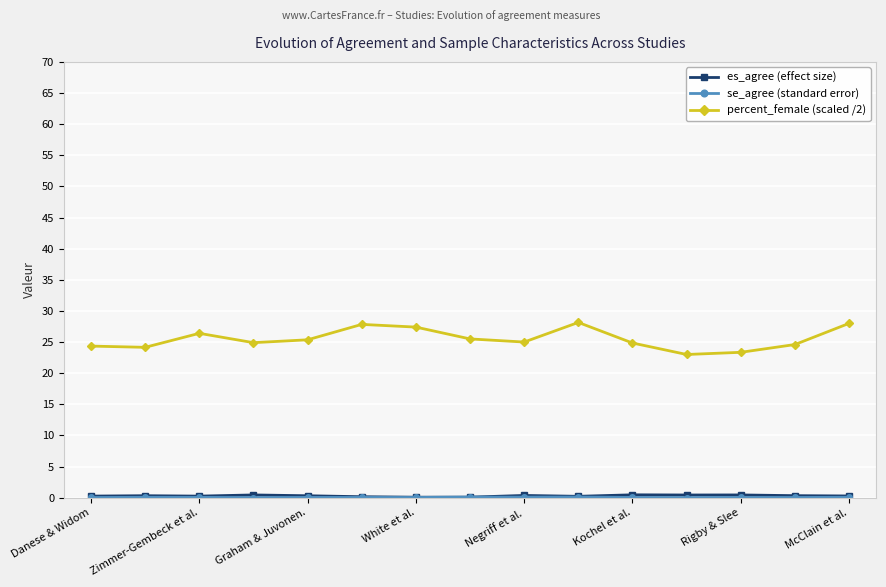

At how many categories does at least one series exceed 12?

15